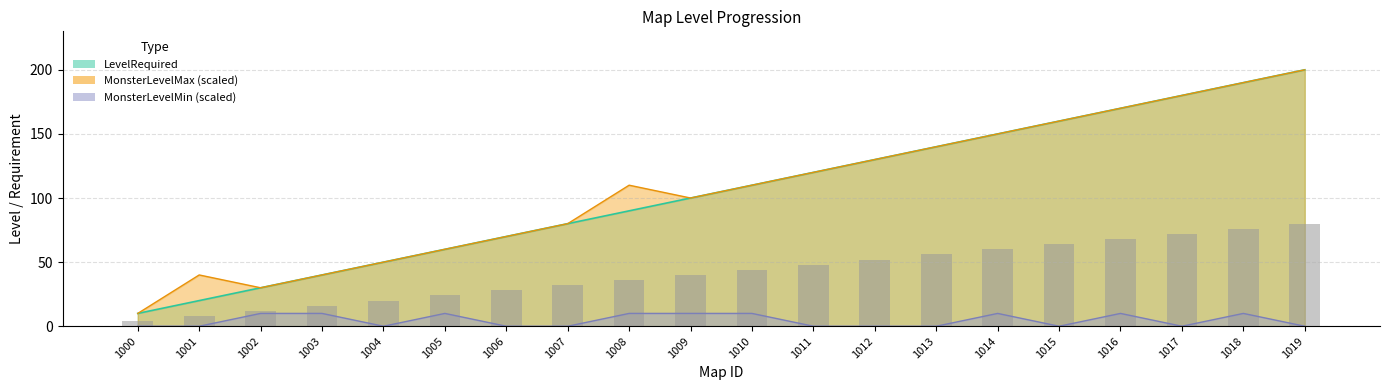

Reading left to right, what are all the values shown in this chart?

4	8	12	16	20	24	28	32	36	40	44	48	52	56	60	64	68	72	76	80